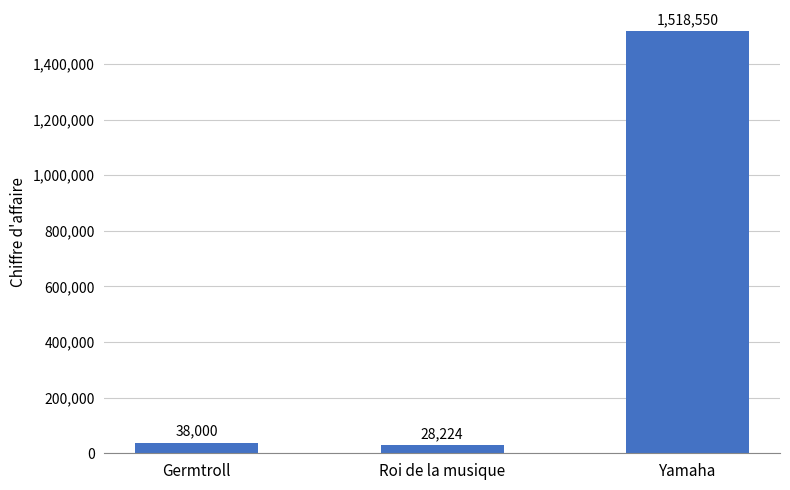

What is the sum of all values?

1584774